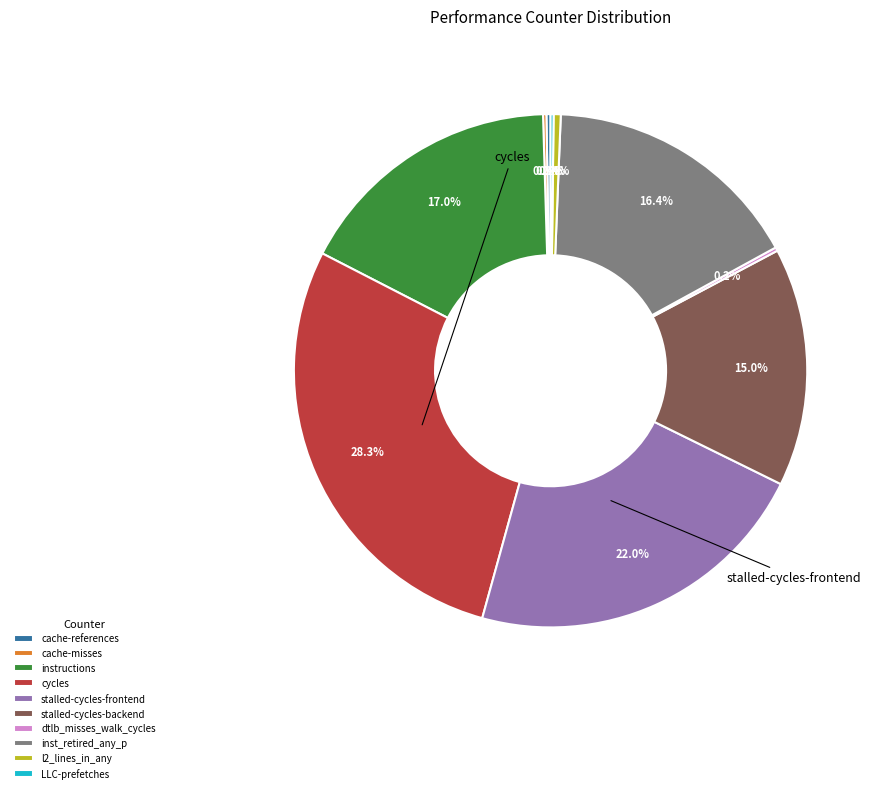

What is the total percentage of stalled-cycles-backend and inst_retired_any_p?

31.4%